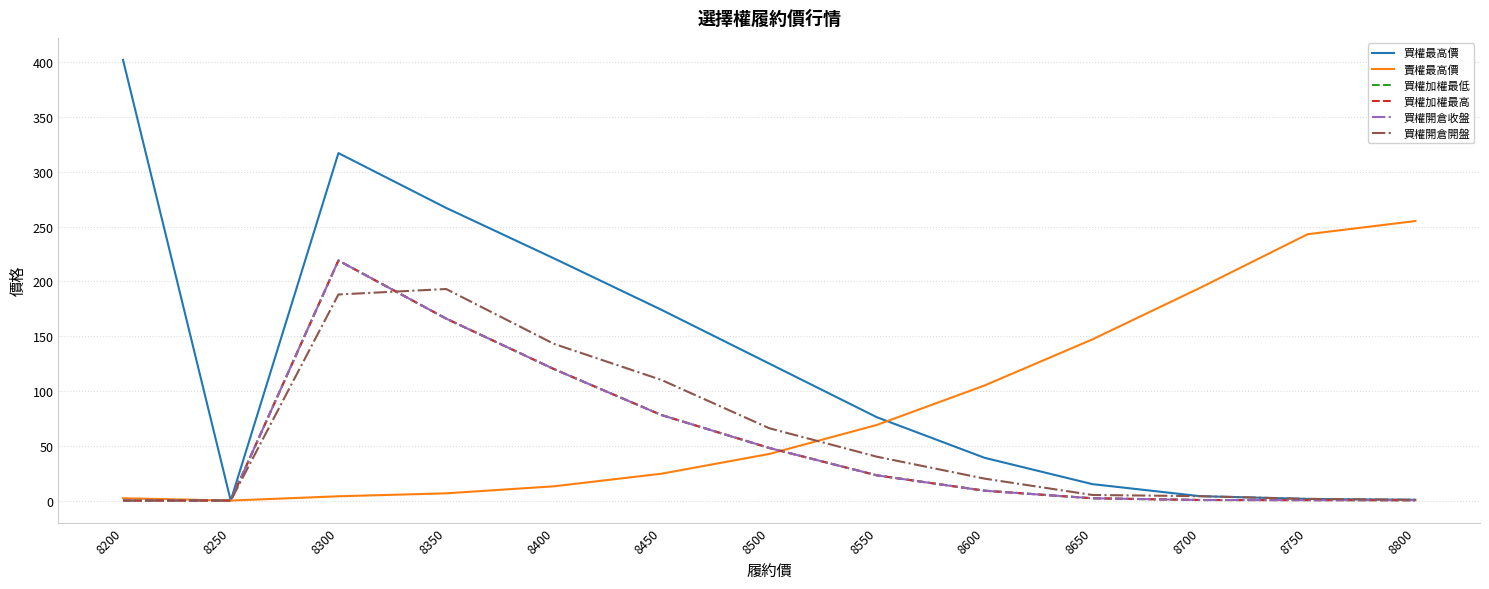

Reading left to right, extract all data points from this chart.

買權最高價: 8200=402.0	8250=0.0	8300=317.0	8350=267.0	8400=221.0	8450=174.0	8500=125.0	8550=76.0	8600=39.0	8650=15.0	8700=4.0	8750=1.5	8800=0.7
賣權最高價: 8200=2.1	8250=0.0	8300=3.9	8350=6.6	8400=13.0	8450=24.5	8500=42.5	8550=69.0	8600=105.0	8650=147.0	8700=194.0	8750=243.0	8800=255.0
買權加權最低: 8200=0.0	8250=0.0	8300=219.0	8350=166.0	8400=120.0	8450=78.0	8500=48.0	8550=23.0	8600=9.0	8650=2.1	8700=0.5	8750=0.4	8800=0.3
買權加權最高: 8200=0.0	8250=0.0	8300=219.0	8350=166.0	8400=120.0	8450=78.0	8500=48.0	8550=23.0	8600=9.0	8650=2.1	8700=0.5	8750=0.4	8800=0.3
買權開倉收盤: 8200=0.0	8250=0.0	8300=219.0	8350=166.0	8400=120.0	8450=78.0	8500=48.0	8550=23.0	8600=9.0	8650=2.1	8700=0.5	8750=0.4	8800=0.3
買權開倉開盤: 8200=0.0	8250=0.0	8300=188.0	8350=193.0	8400=143.0	8450=110.0	8500=66.0	8550=40.0	8600=20.0	8650=5.1	8700=4.0	8750=1.5	8800=0.7